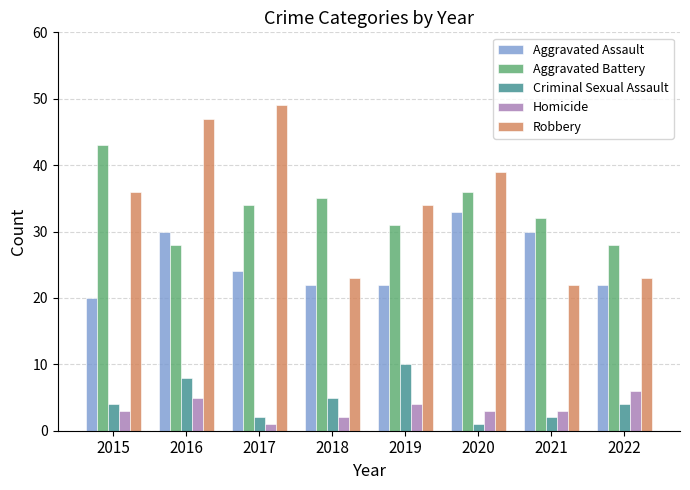

What is the approximate value of Robbery at 2022?

23